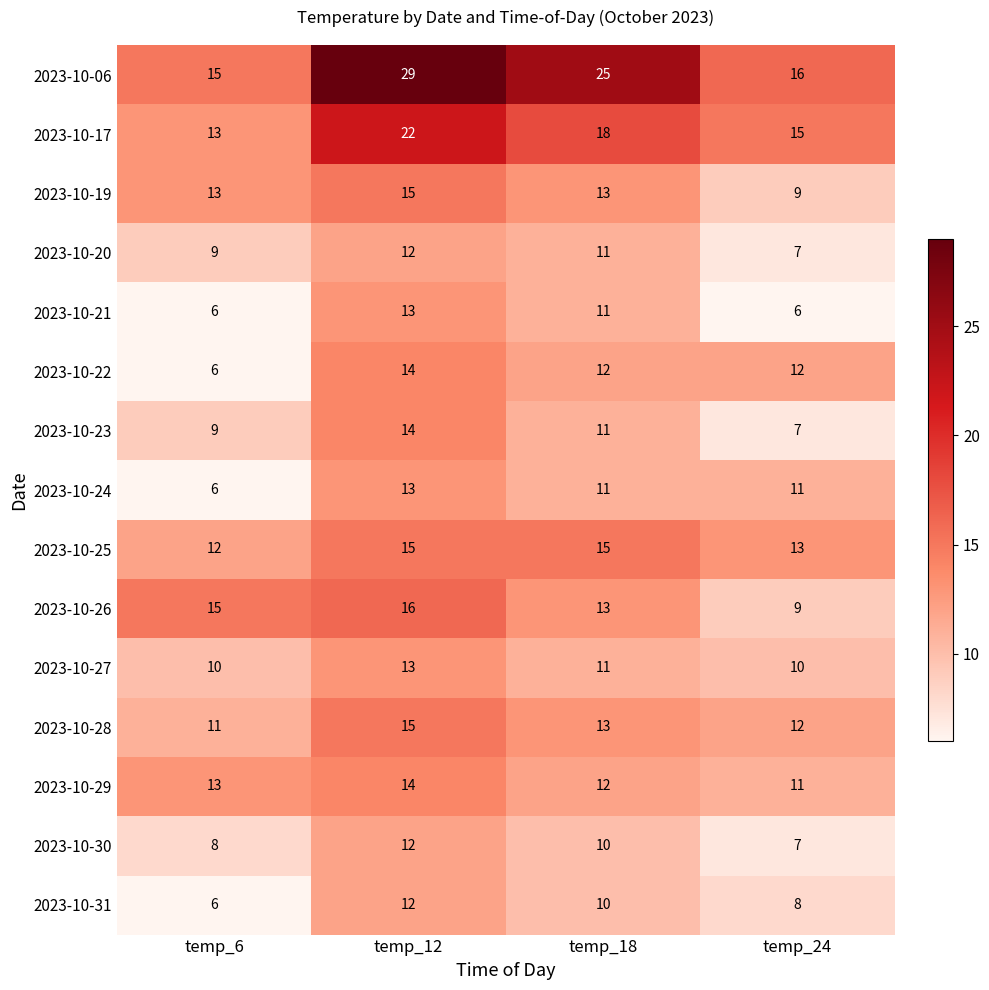

What value does the 2023-10-30 series have at temp_6?

8